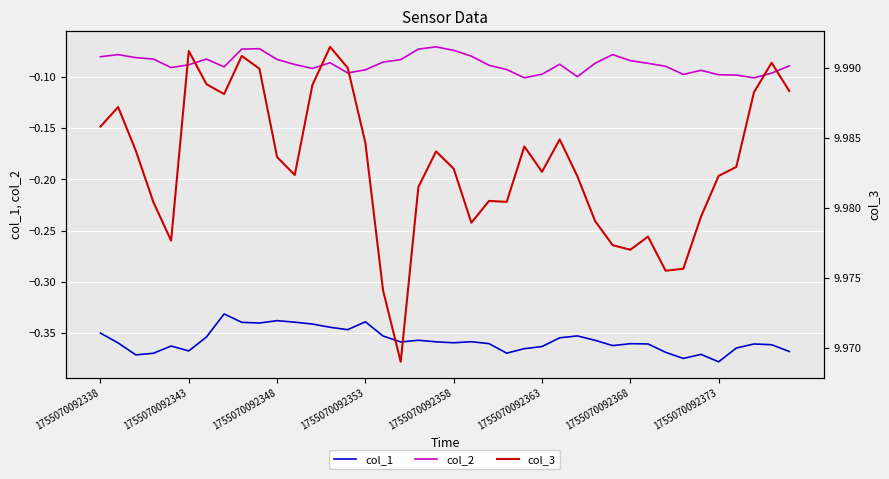

True or false: col_1 and col_2 intersect in this chart.

False